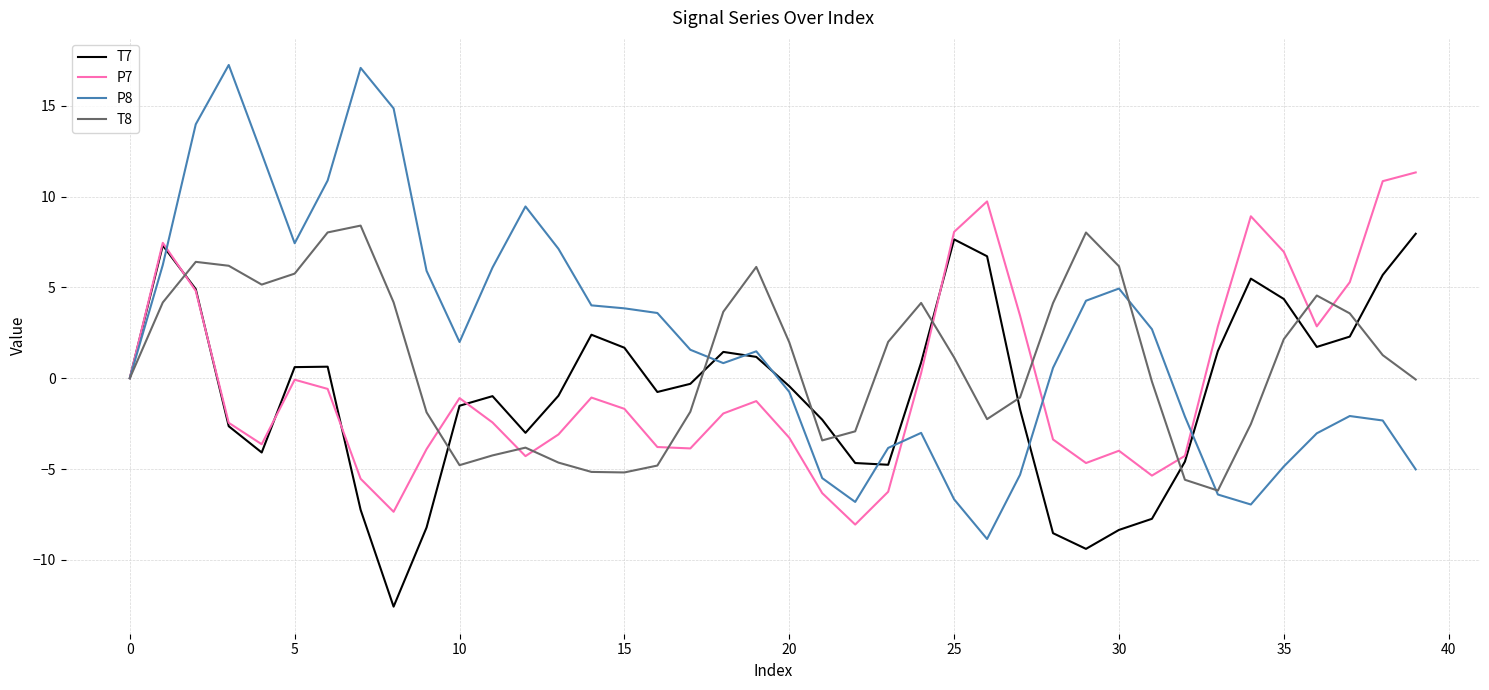

What is the highest value of the P8 series?

17.2